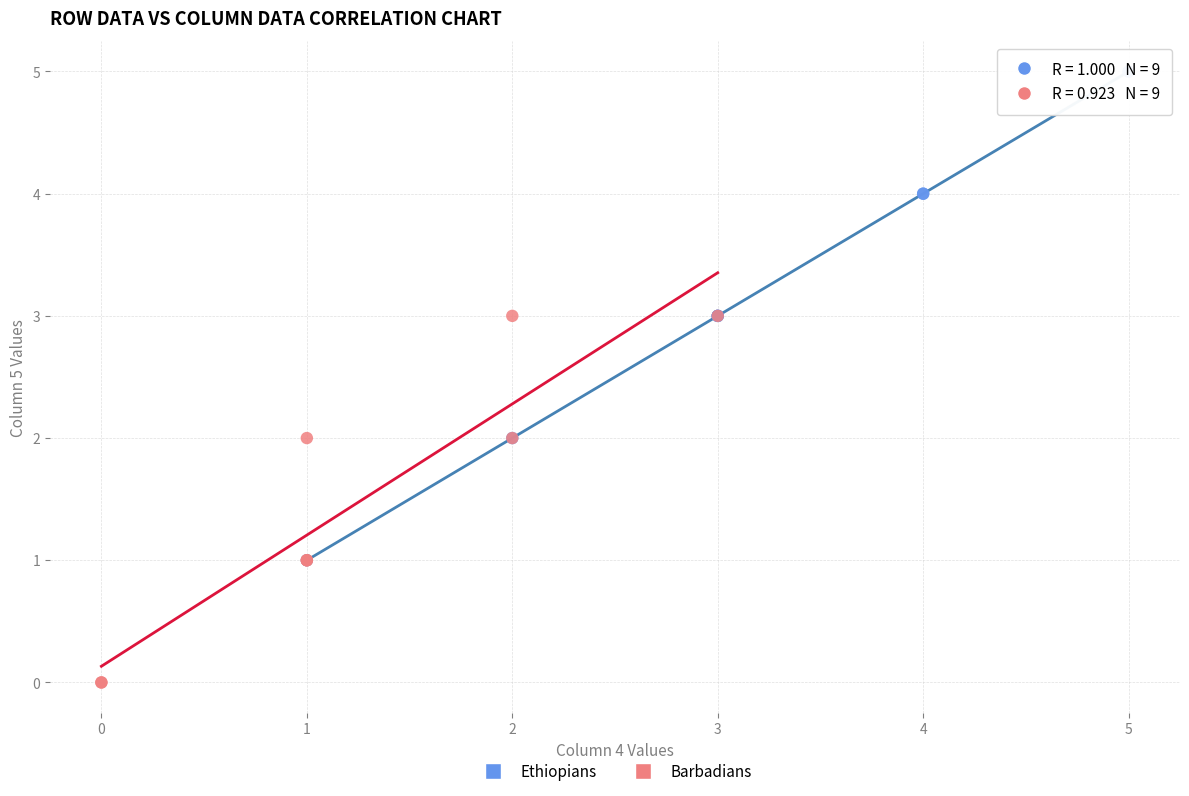

Which series has the widest spread of Y values?

Ethiopians